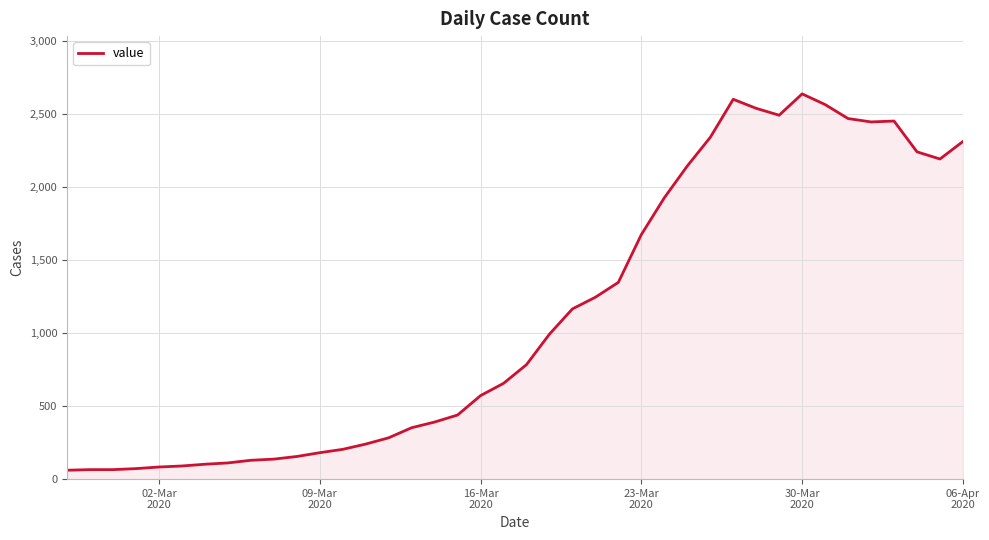

What is the minimum value shown in the chart?

61